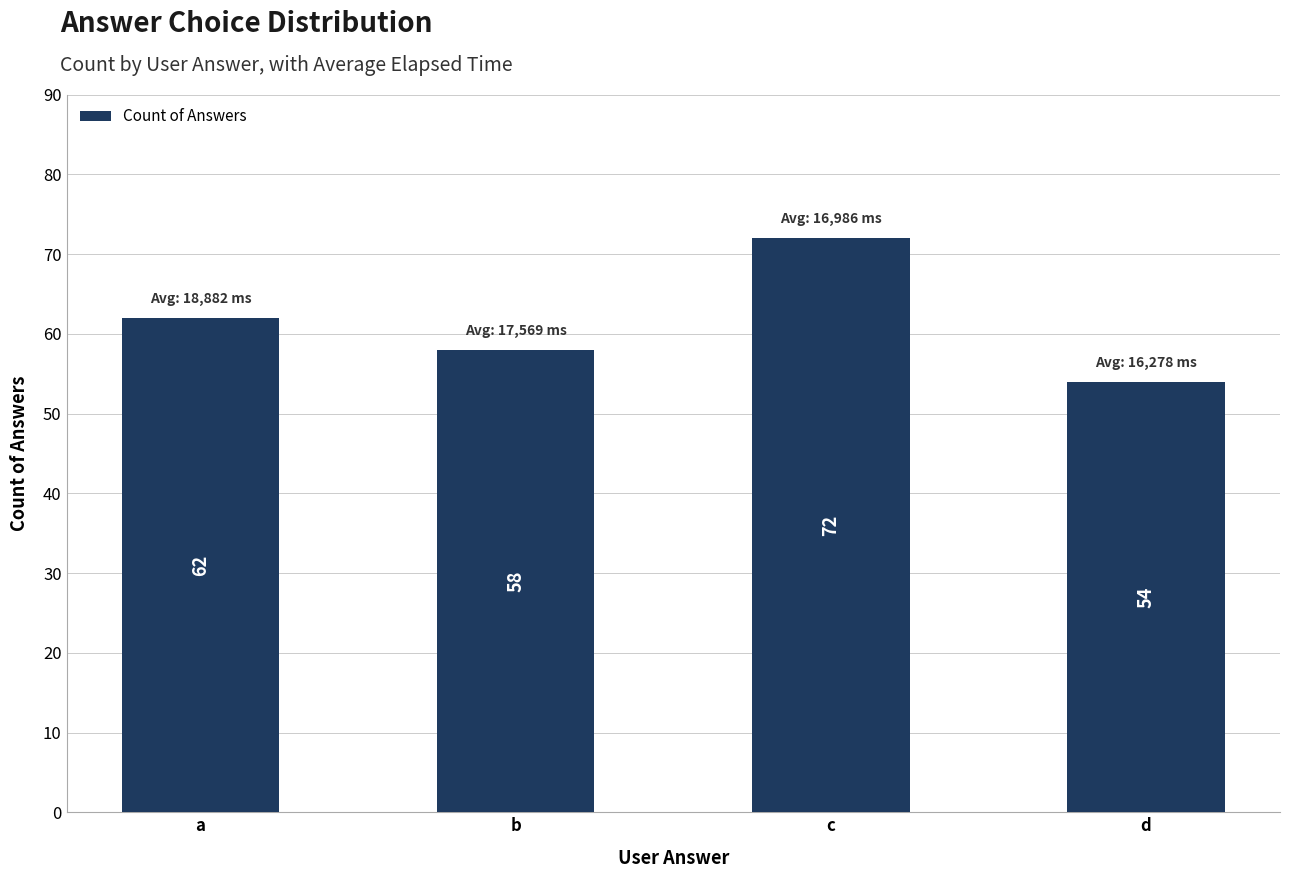

Reading left to right, what are all the values shown in this chart?

a=62	b=58	c=72	d=54